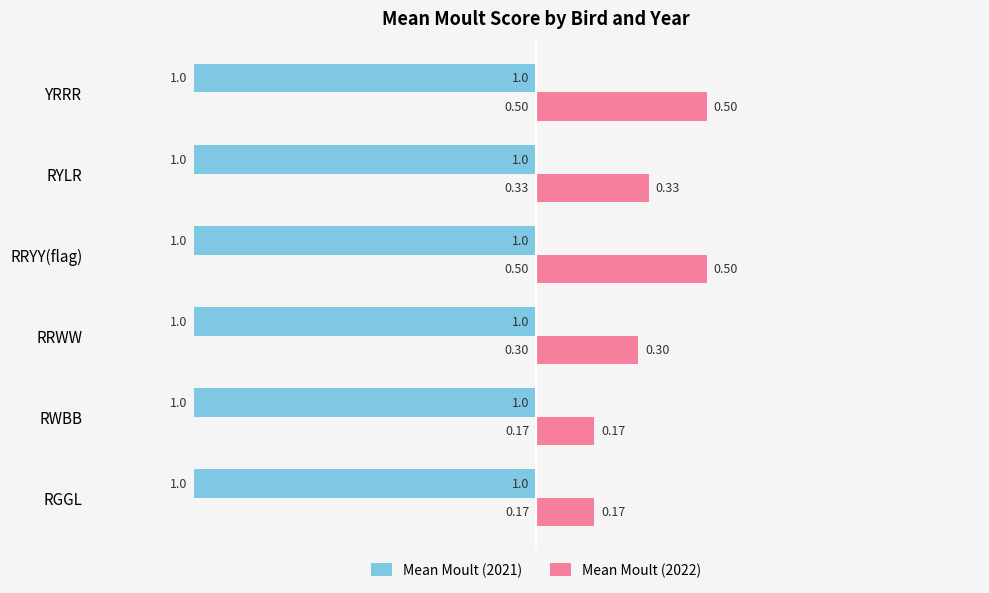

Which series has the widest spread of values?

Mean Moult (2022)